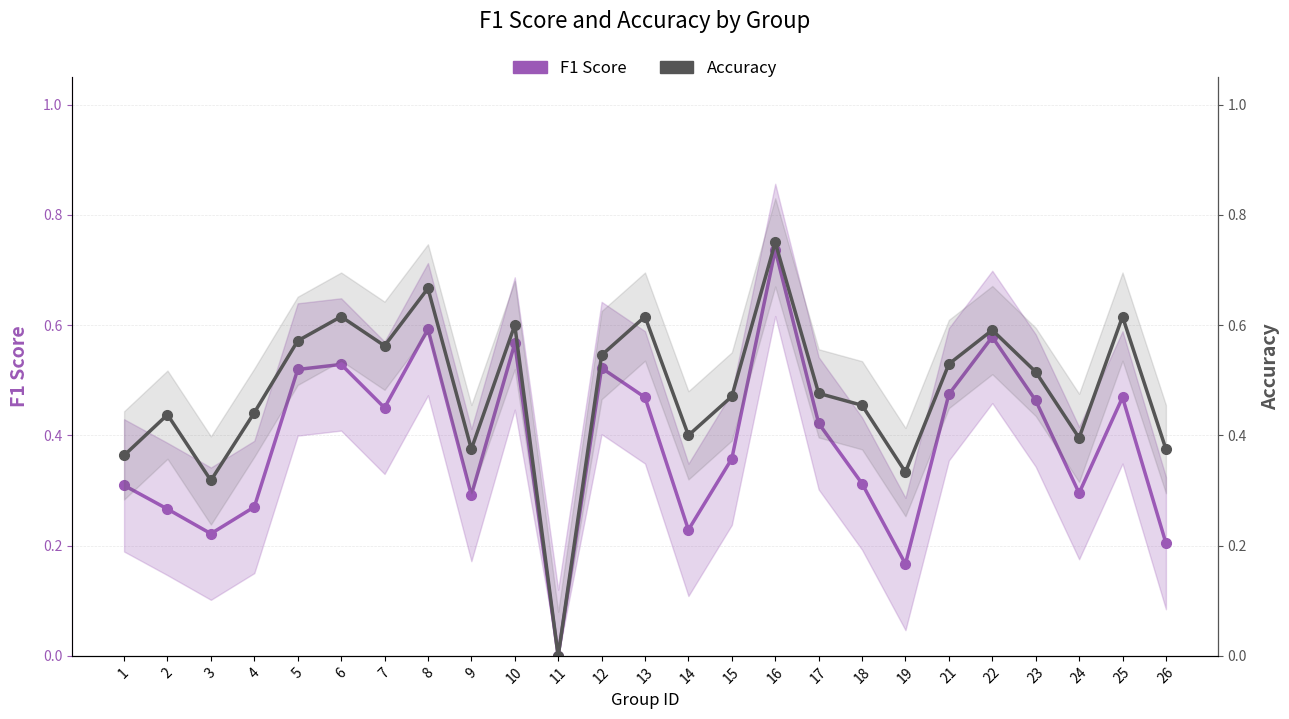

Count the Accuracy values in the range 0 to 1.

25